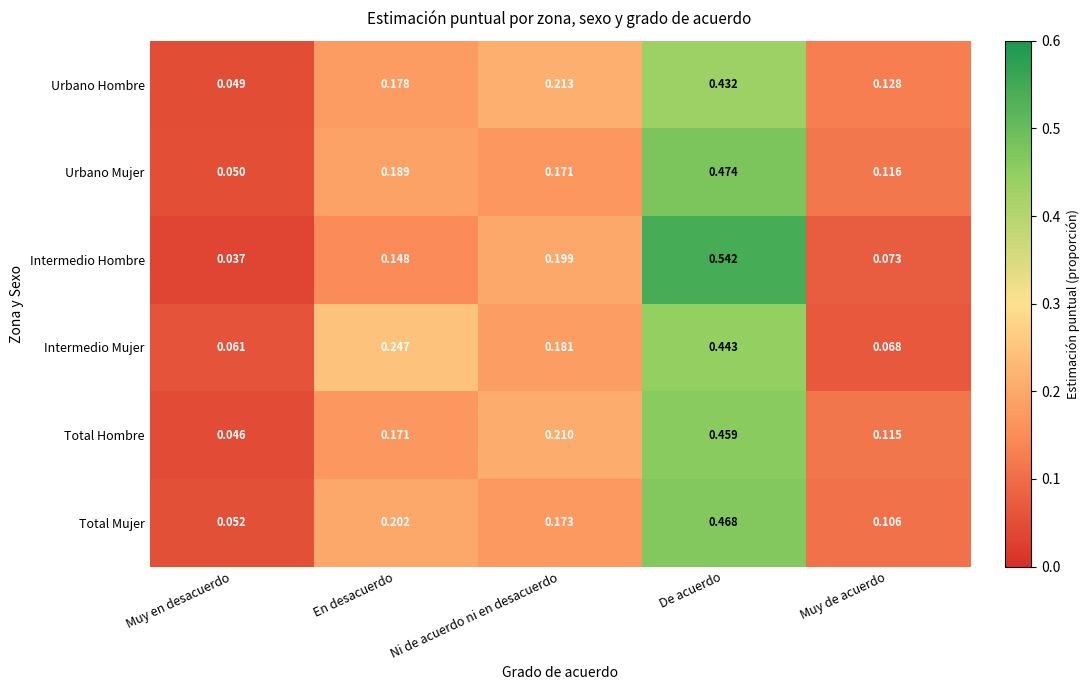

At which category is the sum across all series the highest?

De acuerdo